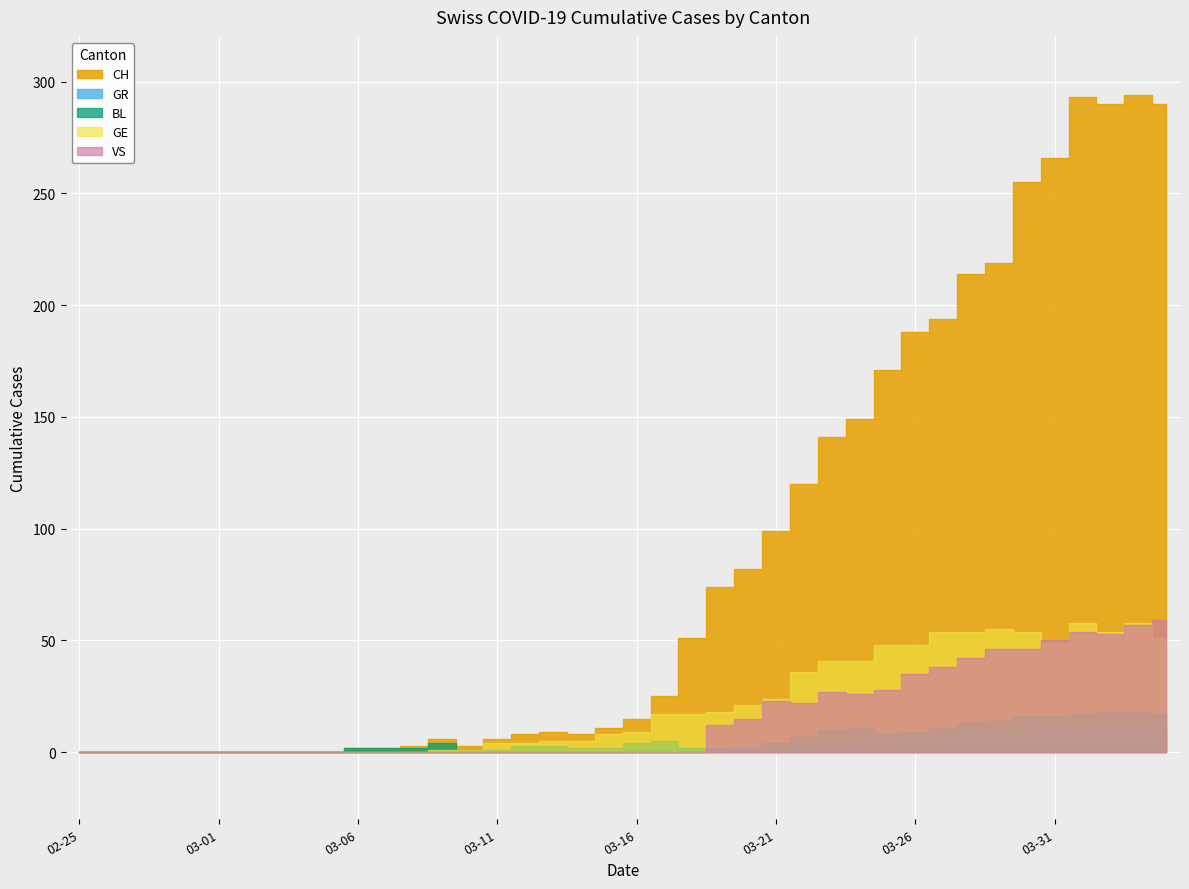

True or false: CH and GR cross at least once.

False